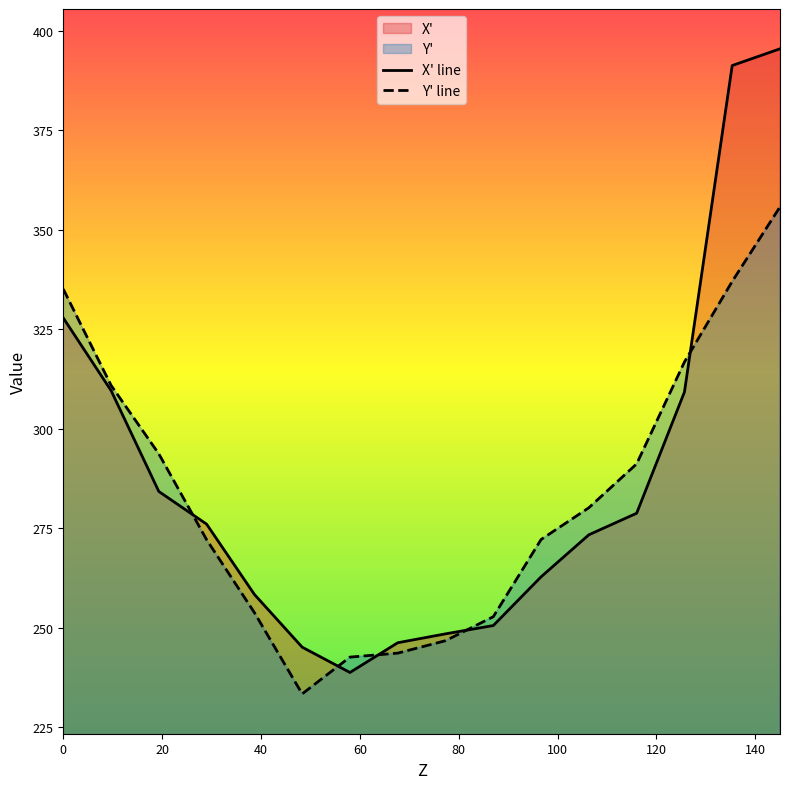

Where is X' nearest to the value 317?

9.67